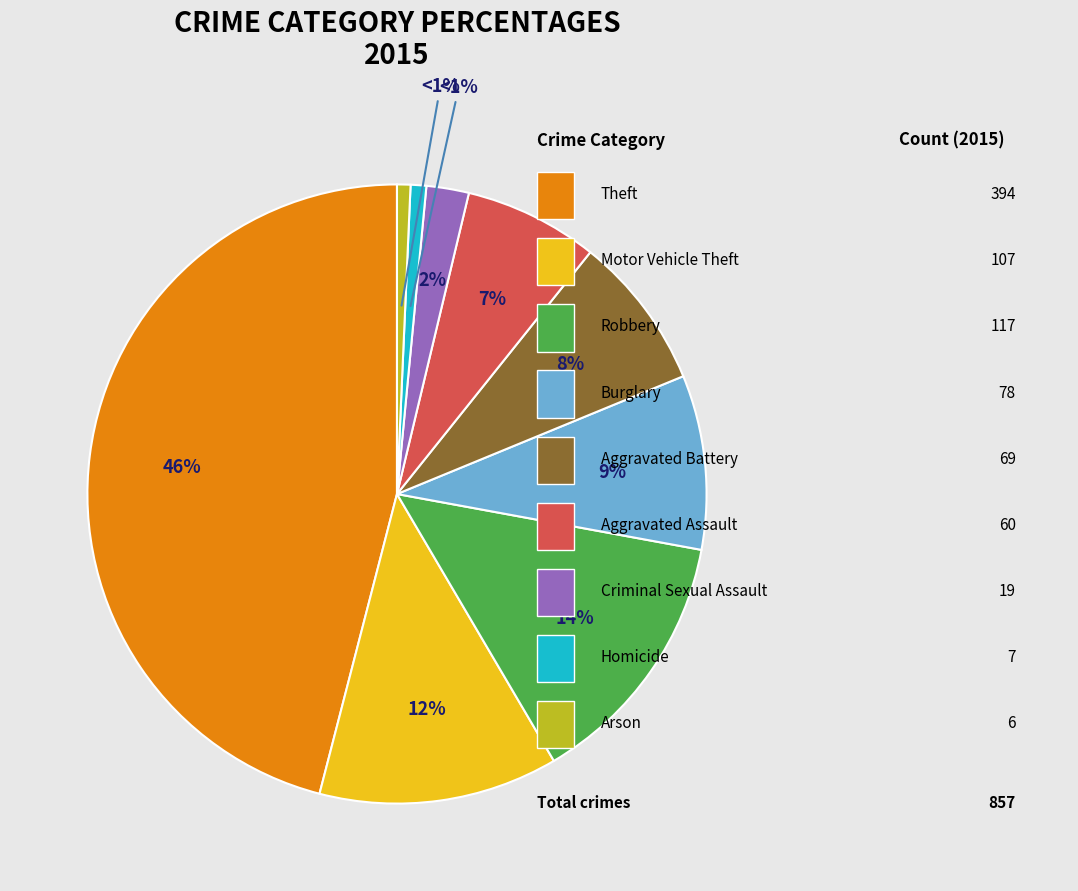

Is there any slice that represents more than half of the pie?

No